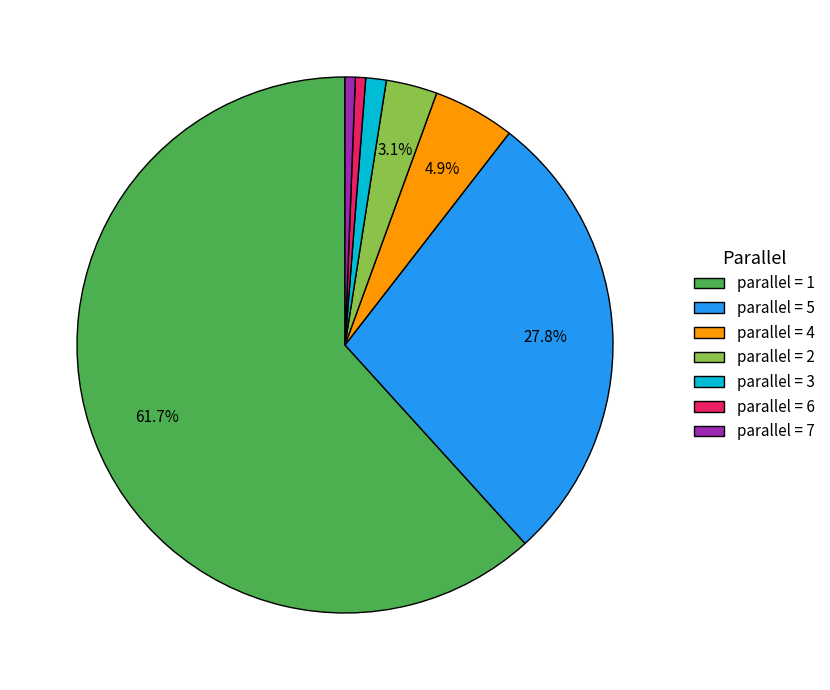

Is there any slice that represents more than half of the pie?

Yes